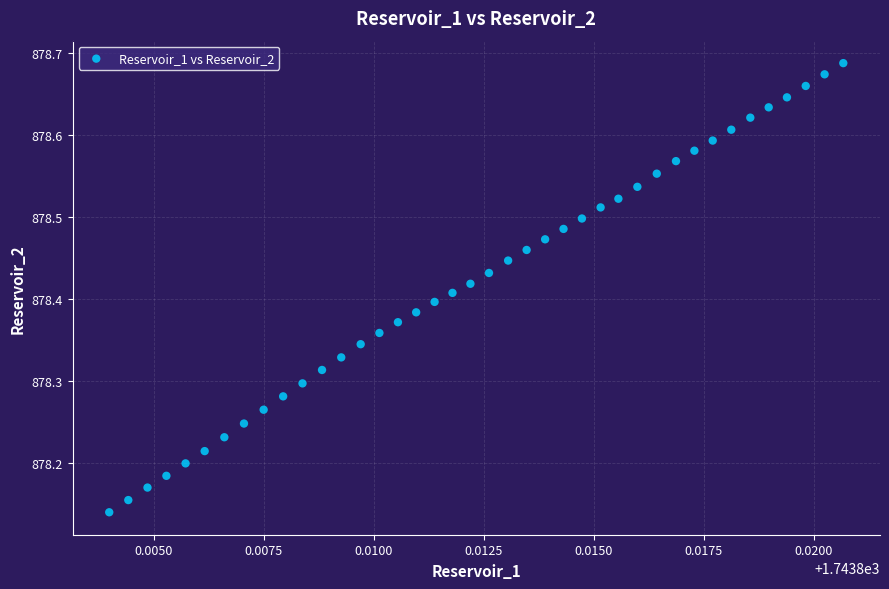

What is the range of Y values (max minus min)?

0.5